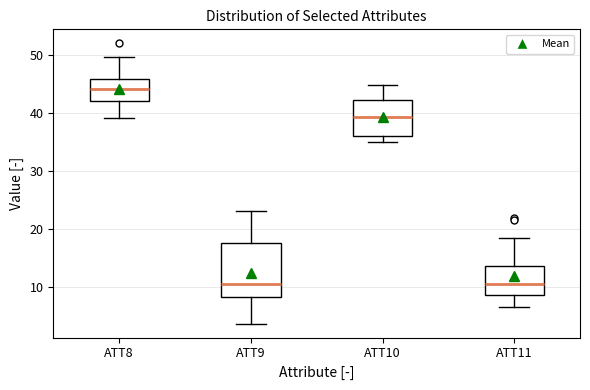

Reading left to right, transcribe this box plot: for each box, give where its median line is, the range the box spans, and where its two whiskers end, as read against the y-axis. The values are not printed on the chart, so give them approximately, as read against the axis.

ATT8: median 44, box 42 to 46, whiskers 39 to 50
ATT9: median 10, box 8 to 17, whiskers 4 to 23
ATT10: median 39, box 36 to 42, whiskers 35 to 45
ATT11: median 10, box 9 to 14, whiskers 6 to 18